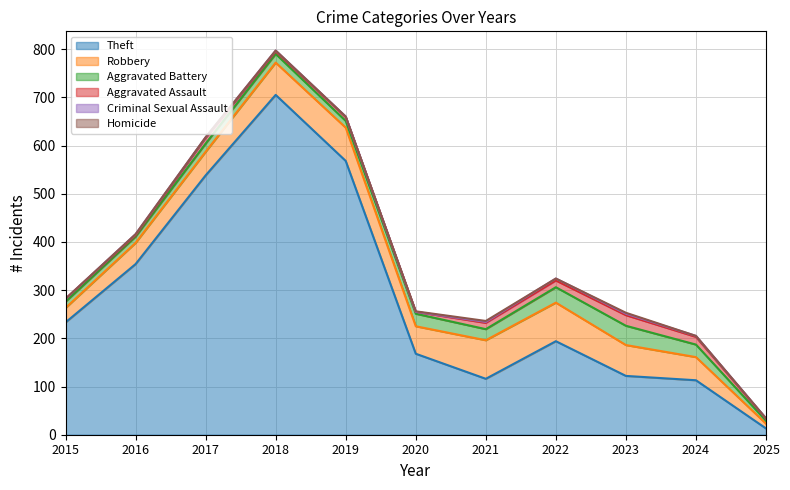

After their last crossing, which series has the higher values: Criminal Sexual Assault or Homicide?

Homicide